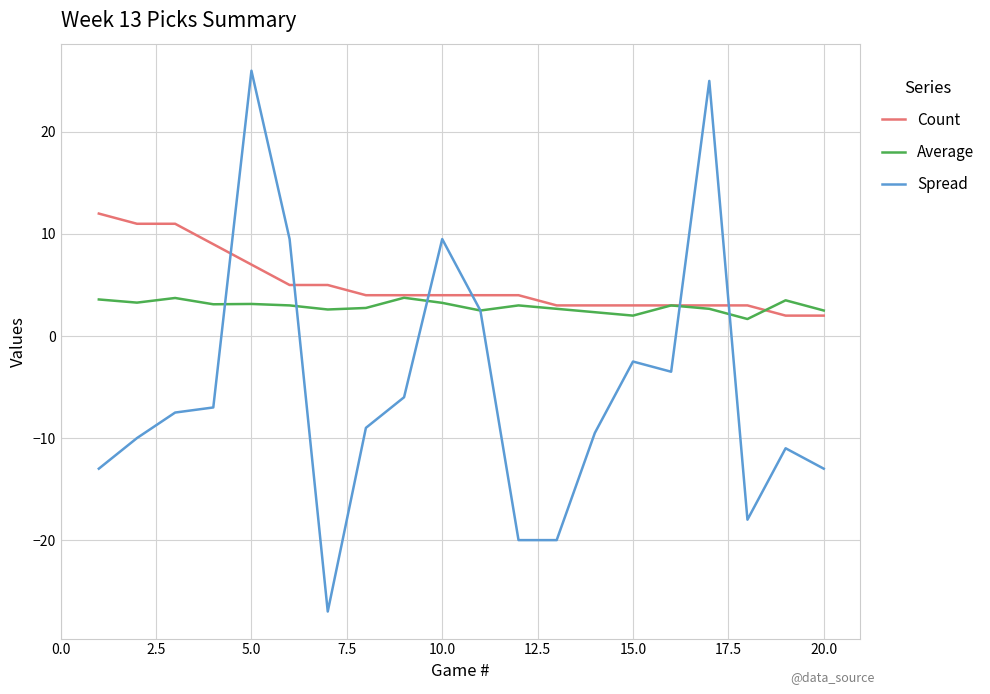

Which series has the largest range (max minus min)?

Spread